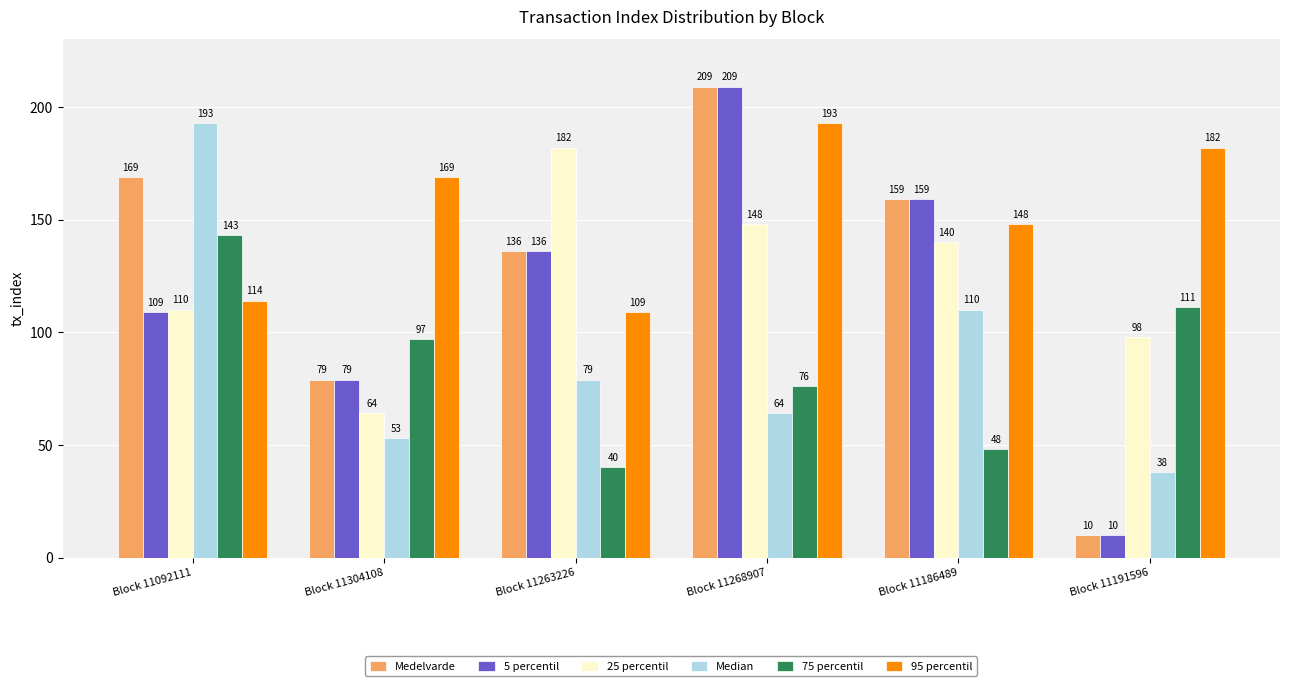

Reading left to right, transcribe all the data shown in this chart.

Medelvarde: Block 11092111=169	Block 11304108=79	Block 11263226=136	Block 11268907=209	Block 11186489=159	Block 11191596=10
5 percentil: Block 11092111=109	Block 11304108=79	Block 11263226=136	Block 11268907=209	Block 11186489=159	Block 11191596=10
25 percentil: Block 11092111=110	Block 11304108=64	Block 11263226=182	Block 11268907=148	Block 11186489=140	Block 11191596=98
Median: Block 11092111=193	Block 11304108=53	Block 11263226=79	Block 11268907=64	Block 11186489=110	Block 11191596=38
75 percentil: Block 11092111=143	Block 11304108=97	Block 11263226=40	Block 11268907=76	Block 11186489=48	Block 11191596=111
95 percentil: Block 11092111=114	Block 11304108=169	Block 11263226=109	Block 11268907=193	Block 11186489=148	Block 11191596=182